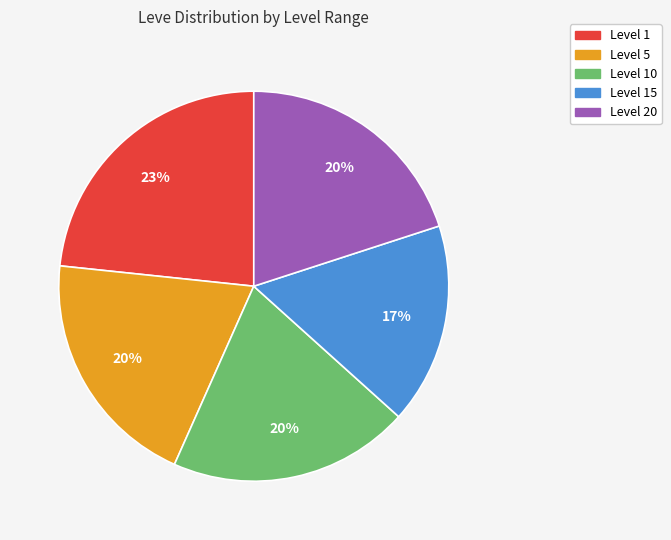

How many segments does this pie chart have?

5